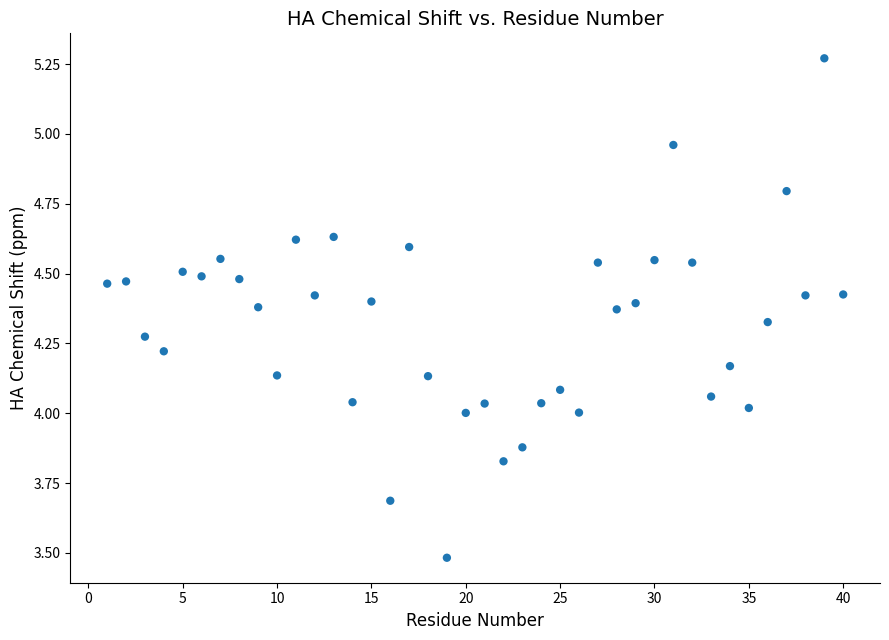

What is the range of X values (max minus min)?

39.0